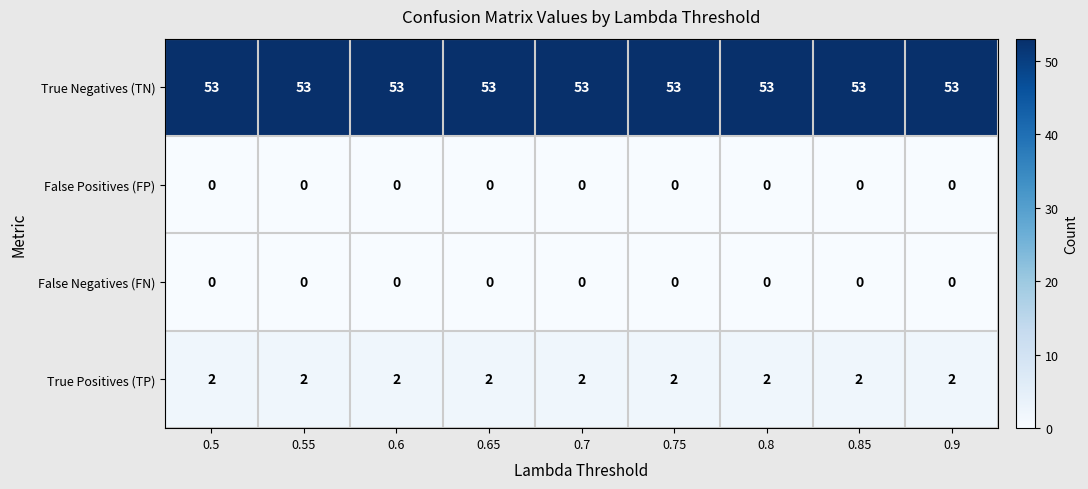

True or false: True Negatives (TN) has a value of 53 at 0.85.

True